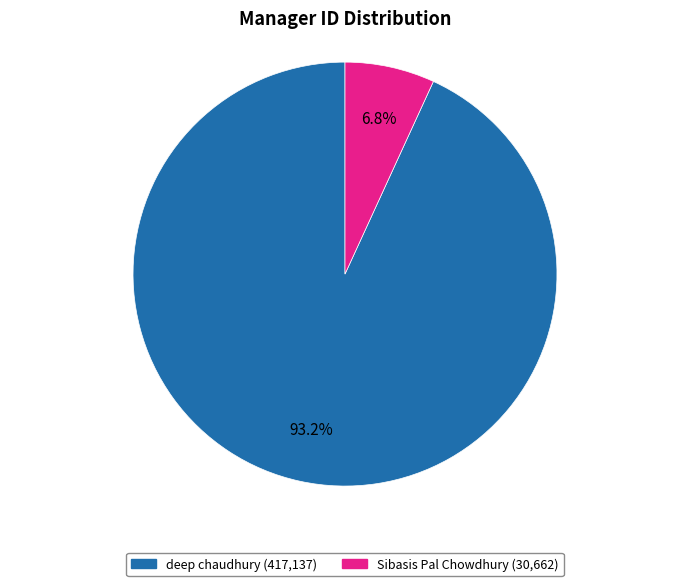

Which slice is the smallest?

Sibasis Pal Chowdhury